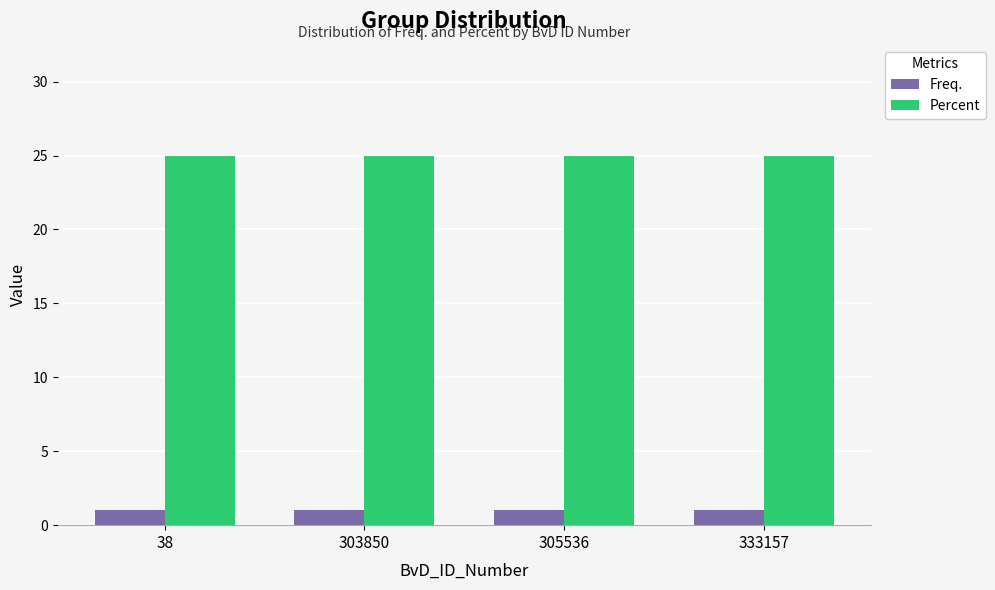

What is the difference between the highest and lowest values at 305536?

24